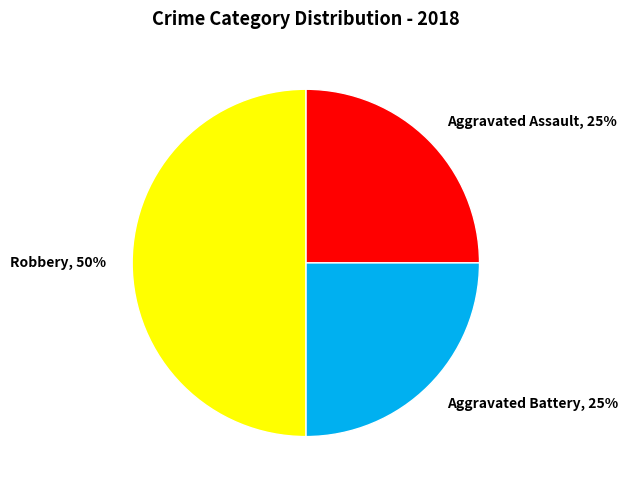

True or false: Aggravated Battery accounts for 18% of the total.

False